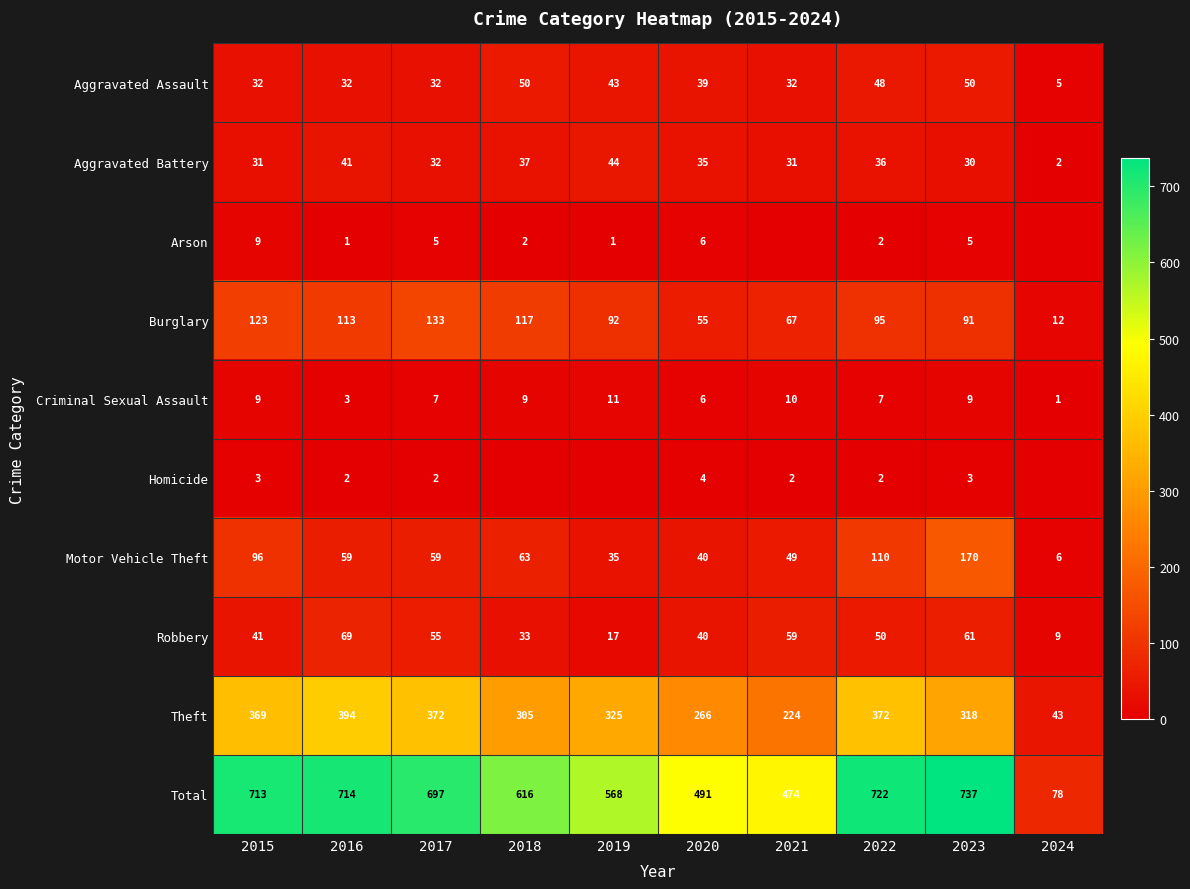

The value of Arson at 2020 is 10. True or false?

False